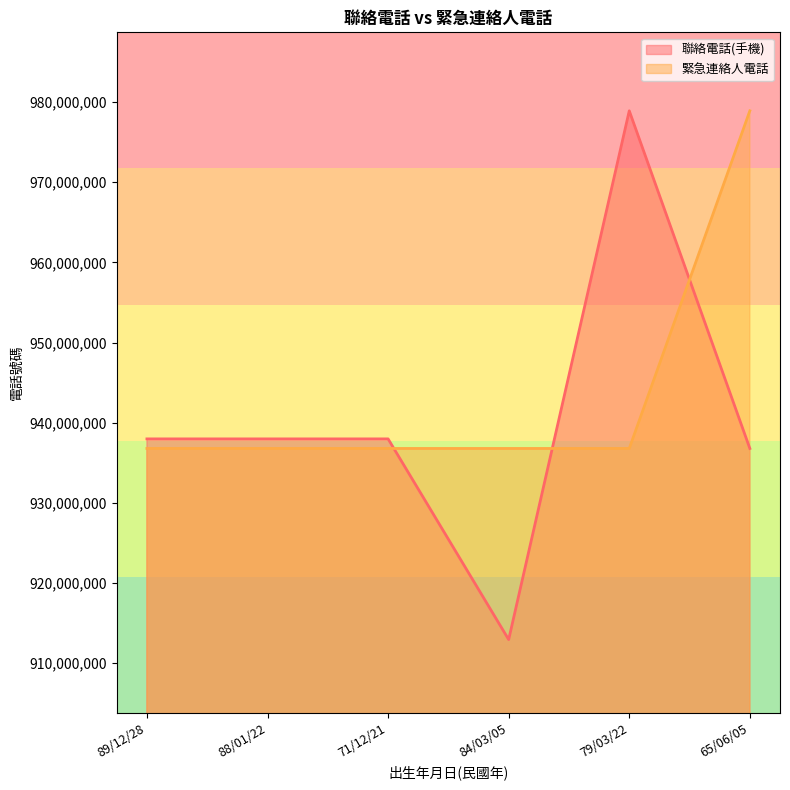

What is the value of the 緊急連絡人電話 point at the 1st from the left?

936785750